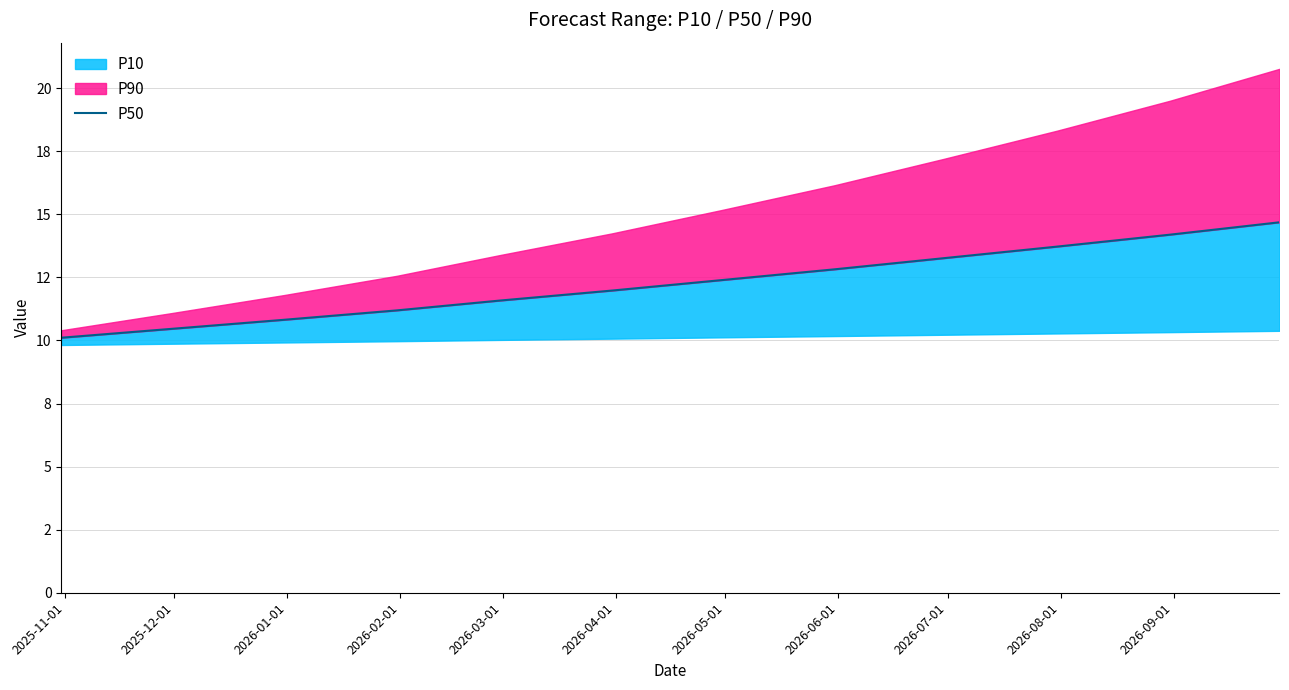

Does the chart have visible grid lines?

Yes